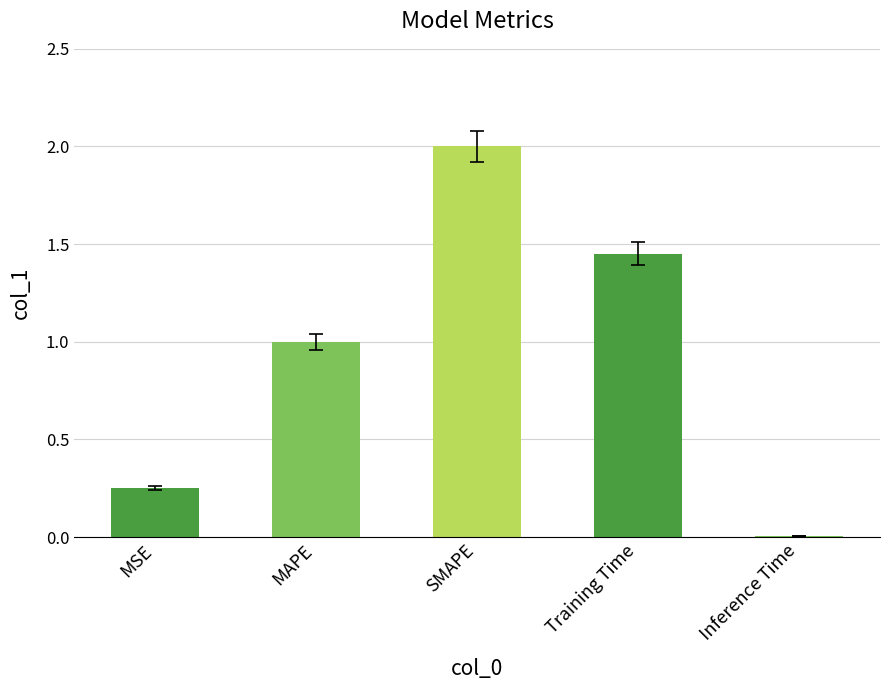

Where does the data first go above 1?

MAPE